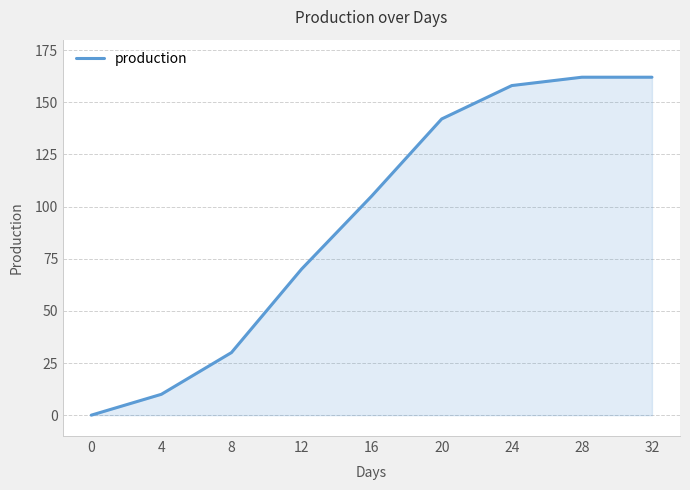

How many categories are shown in the chart?

9